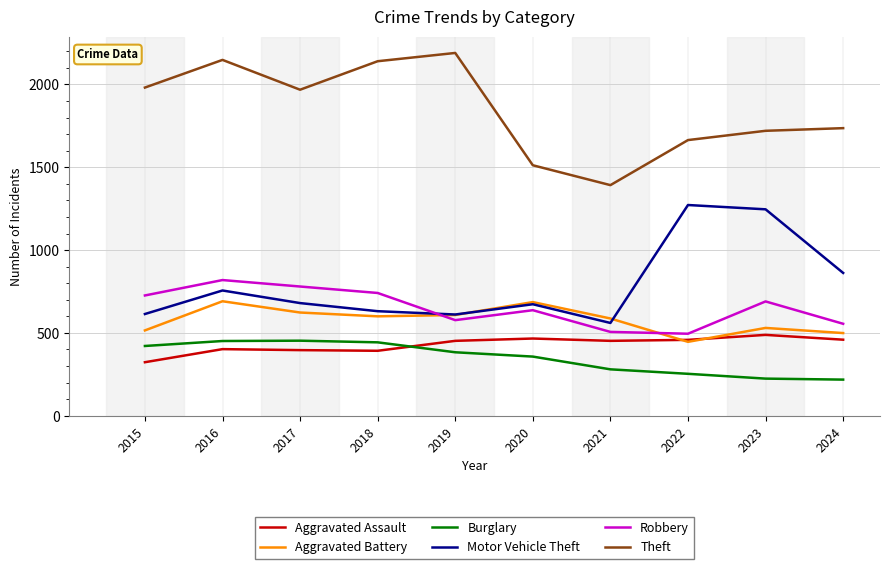

The value of Robbery at 2023 is 690. True or false?

True